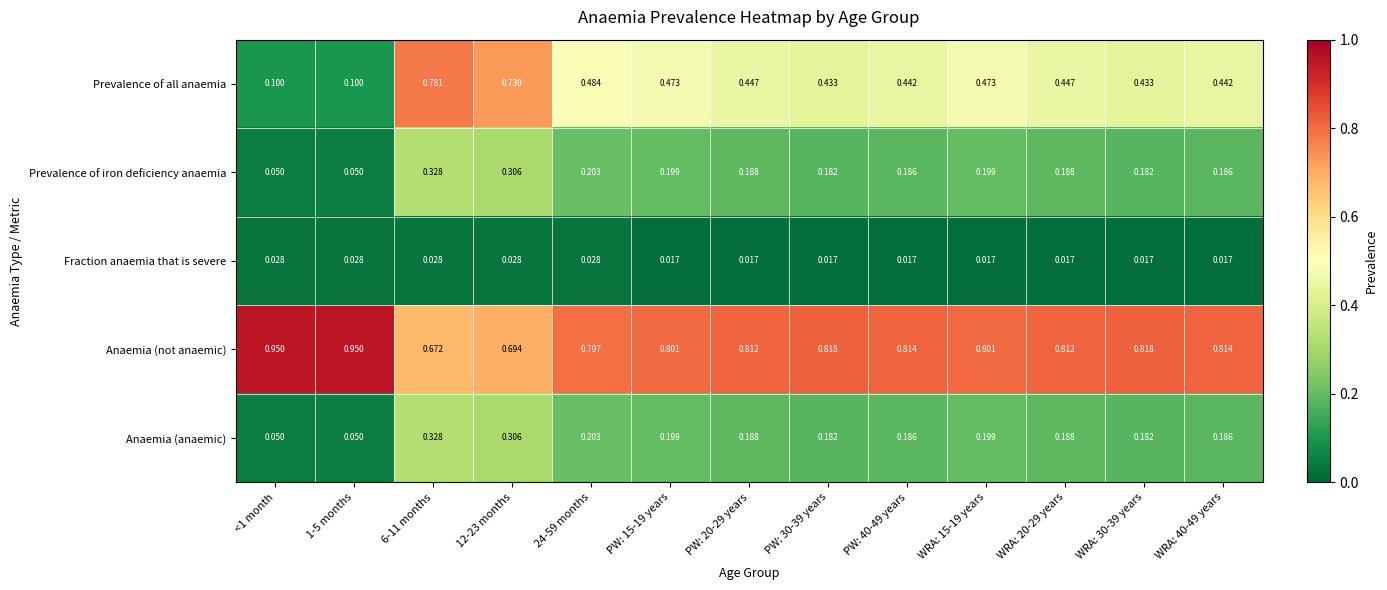

Which series has the largest range (max minus min)?

Prevalence of all anaemia